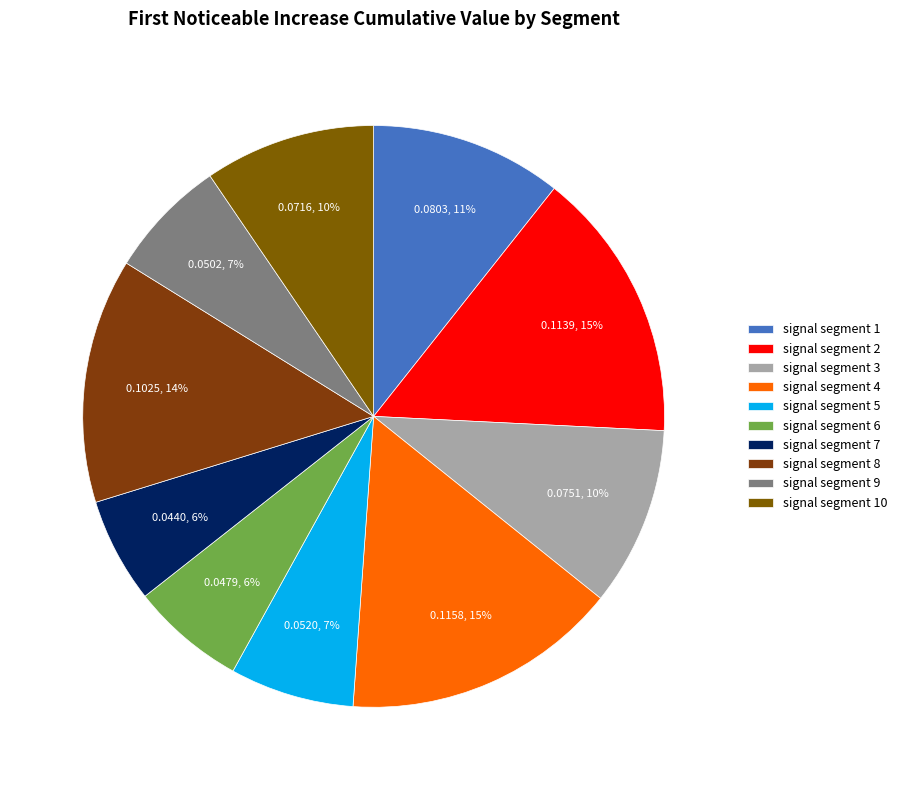

Count the number of slices in the pie.

10